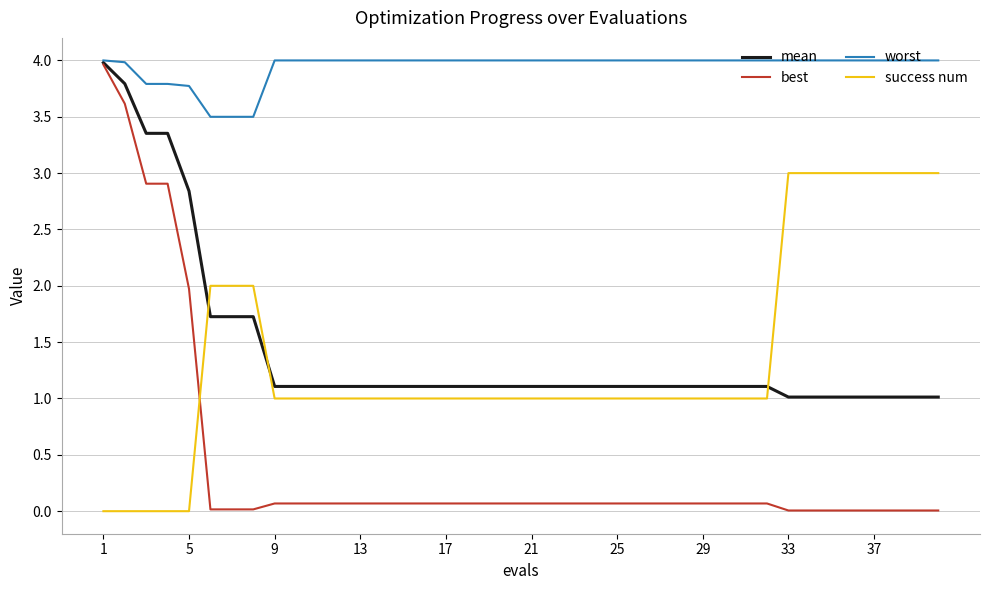

Does the chart have visible grid lines?

Yes